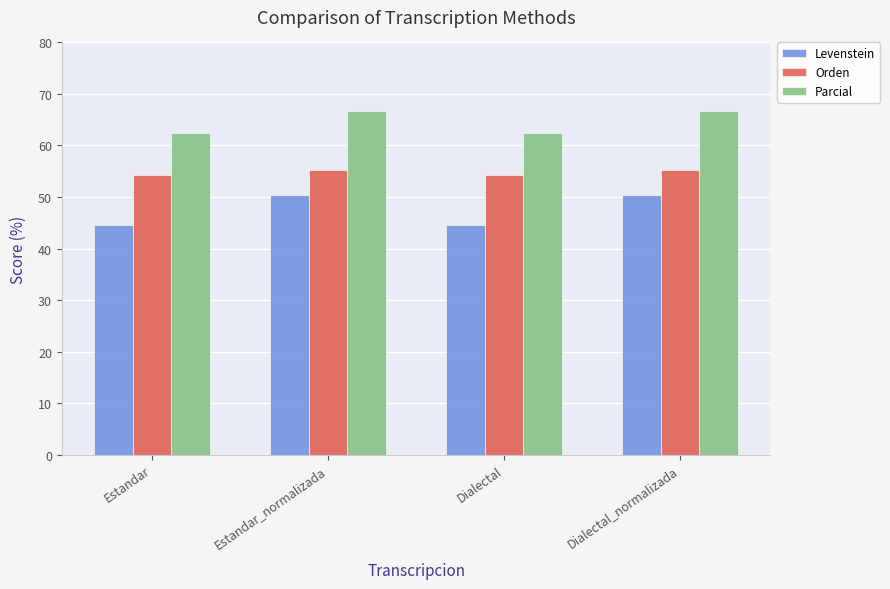

Rank the series at Dialectal_normalizada from highest to lowest value.

Parcial, Orden, Levenstein